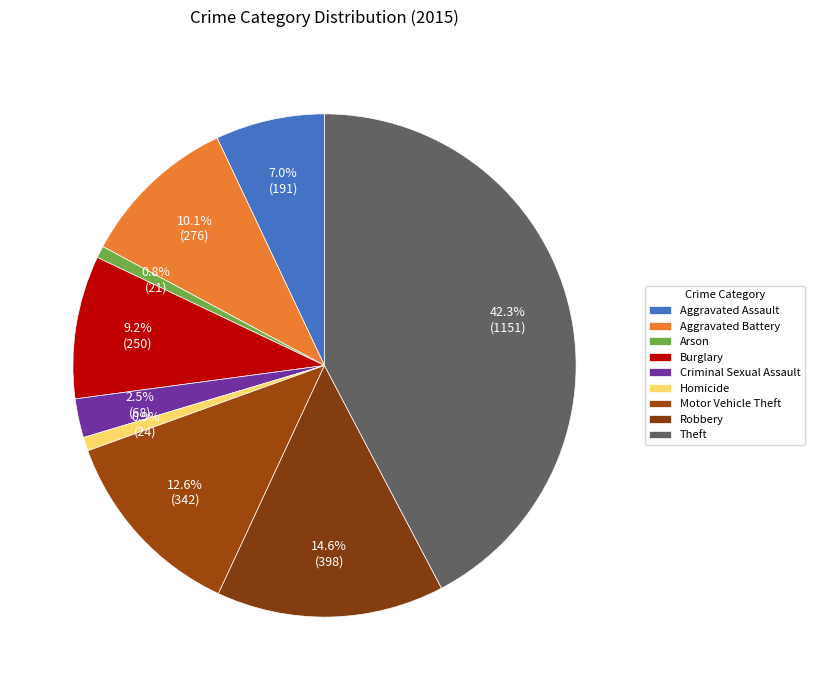

Which has a higher value, Aggravated Battery or Arson?

Aggravated Battery